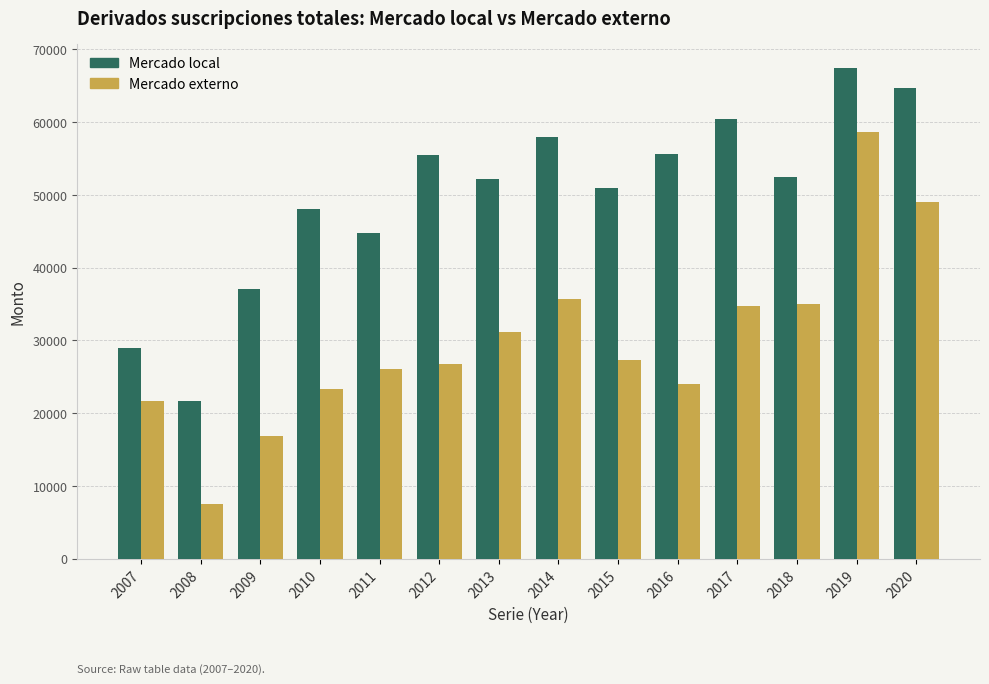

What is the sum of all Mercado externo values?

417673